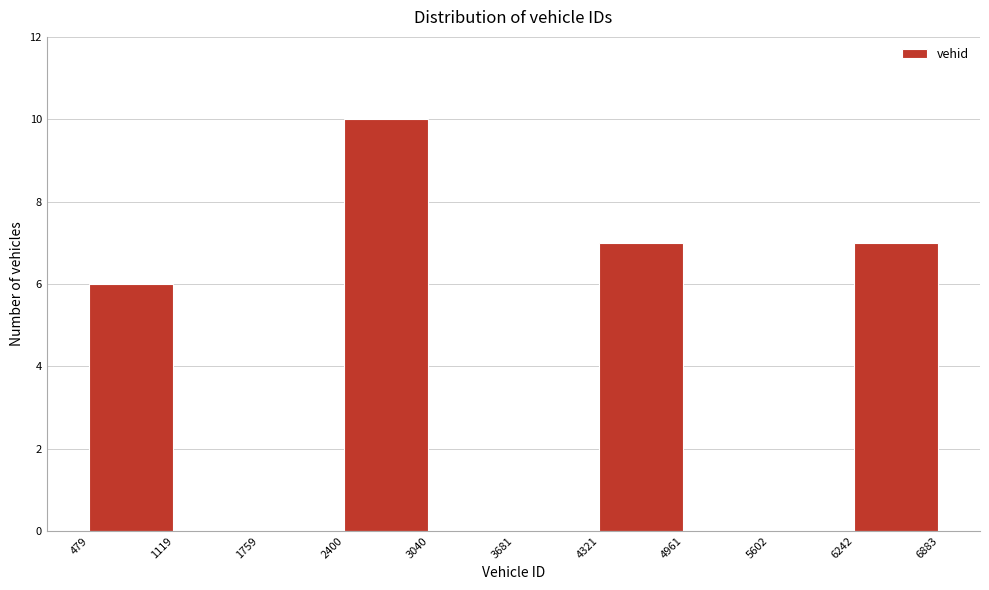

What is the height of the bar covering 479 to 1119 on the x-axis? The values are not printed on the chart, so give them approximately, as read against the axis.

6